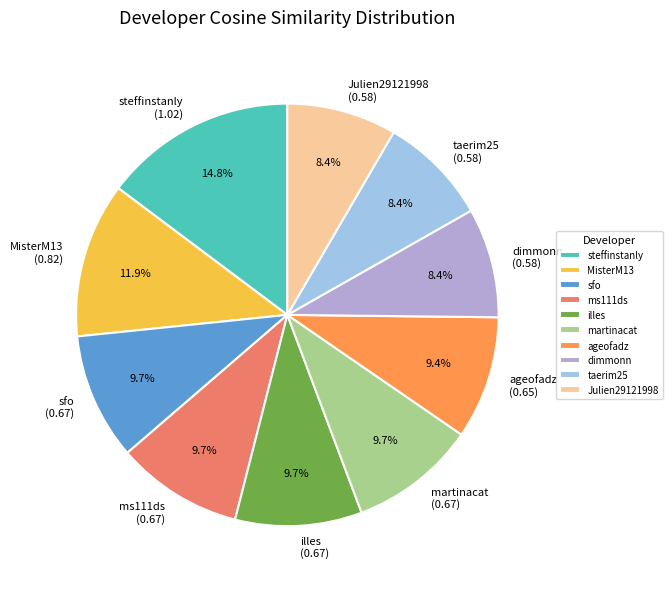

How many segments does this pie chart have?

10